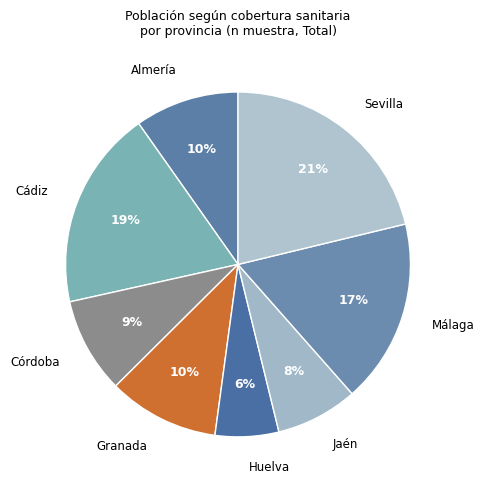

Between Jaén and Málaga, which is larger?

Málaga